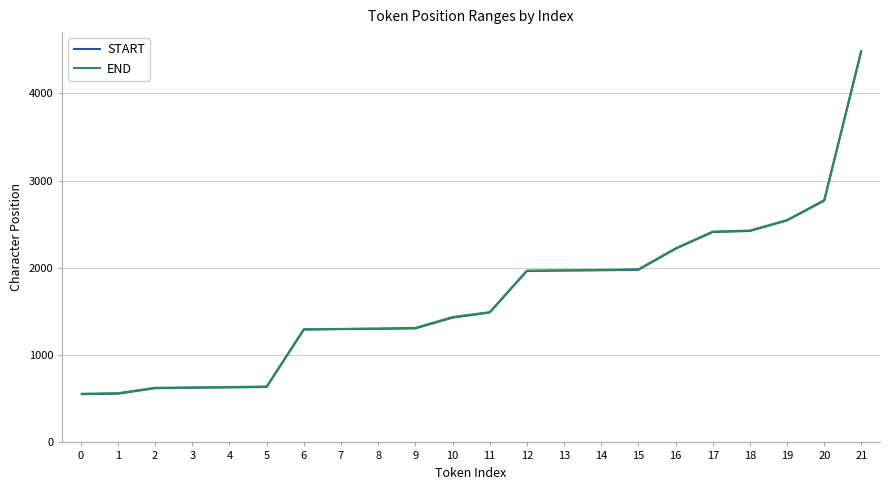

At which label is START closest to 2521?

19